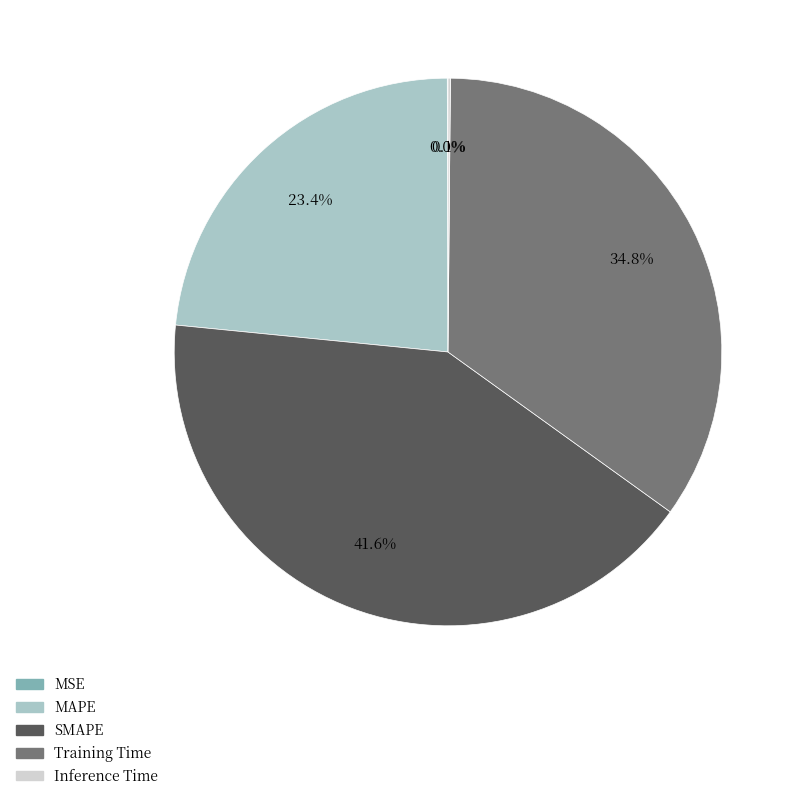

To the nearest percent, what percentage of the pie is SMAPE?

42%